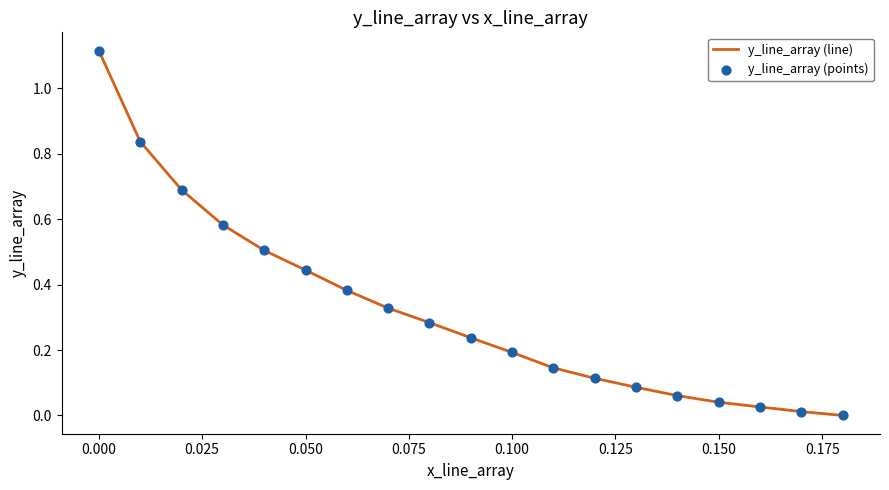

How many lines are shown in the chart?

1